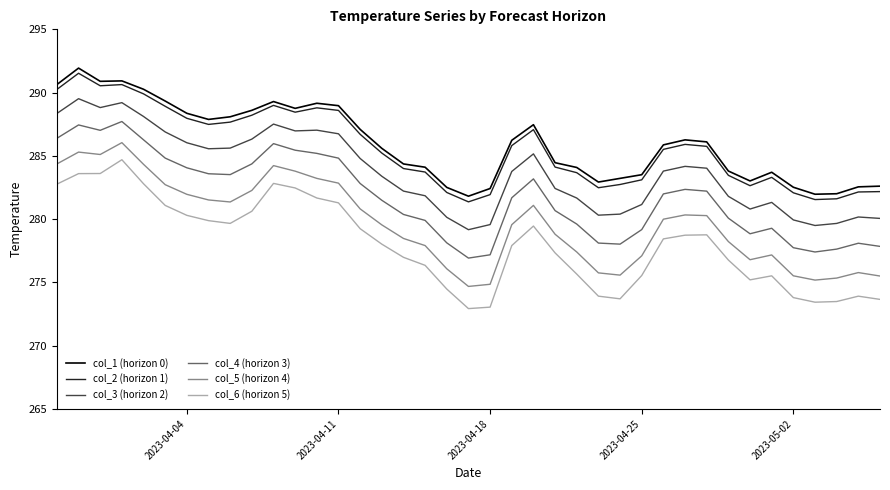

What are all the series names shown in the legend?

col_1 (horizon 0), col_2 (horizon 1), col_3 (horizon 2), col_4 (horizon 3), col_5 (horizon 4), col_6 (horizon 5)